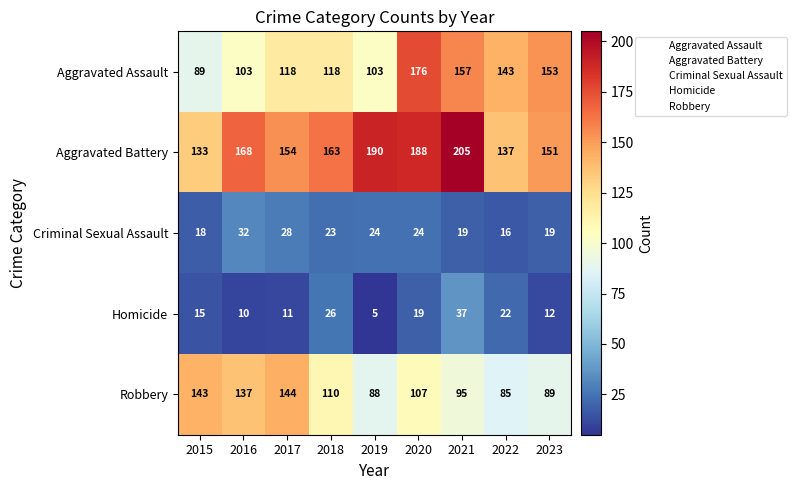

List the series in order of their peak value, lowest first.

Criminal Sexual Assault, Homicide, Robbery, Aggravated Assault, Aggravated Battery